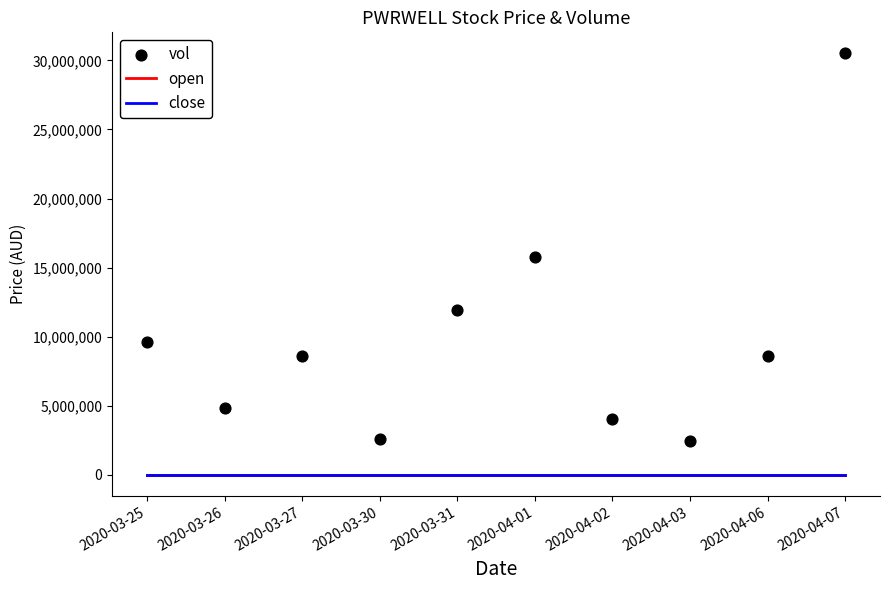

Which series has the largest total across all categories?

vol